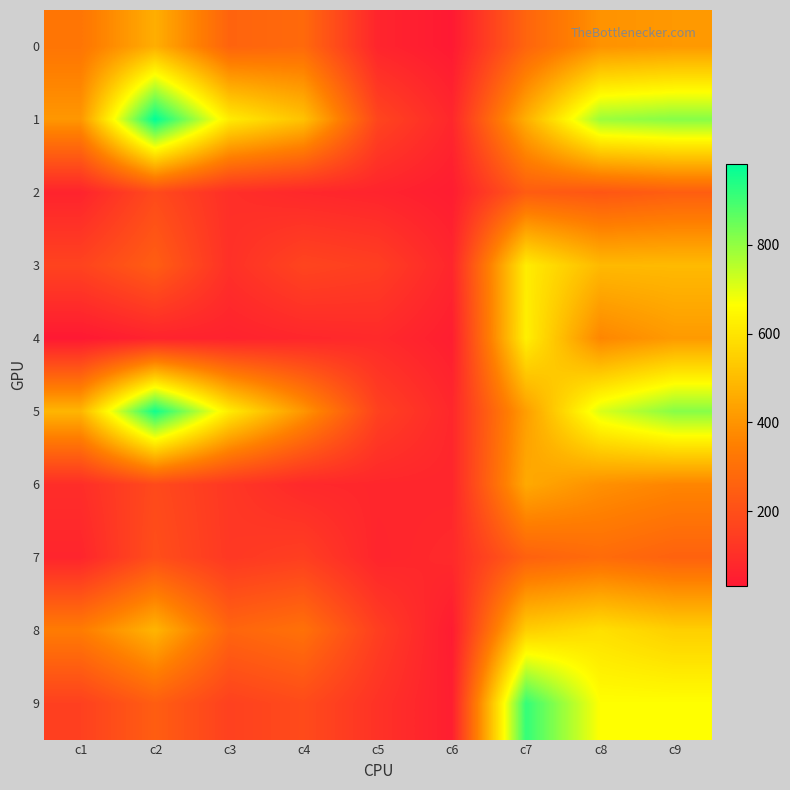

Which has a higher value, c1 or c8?

c8